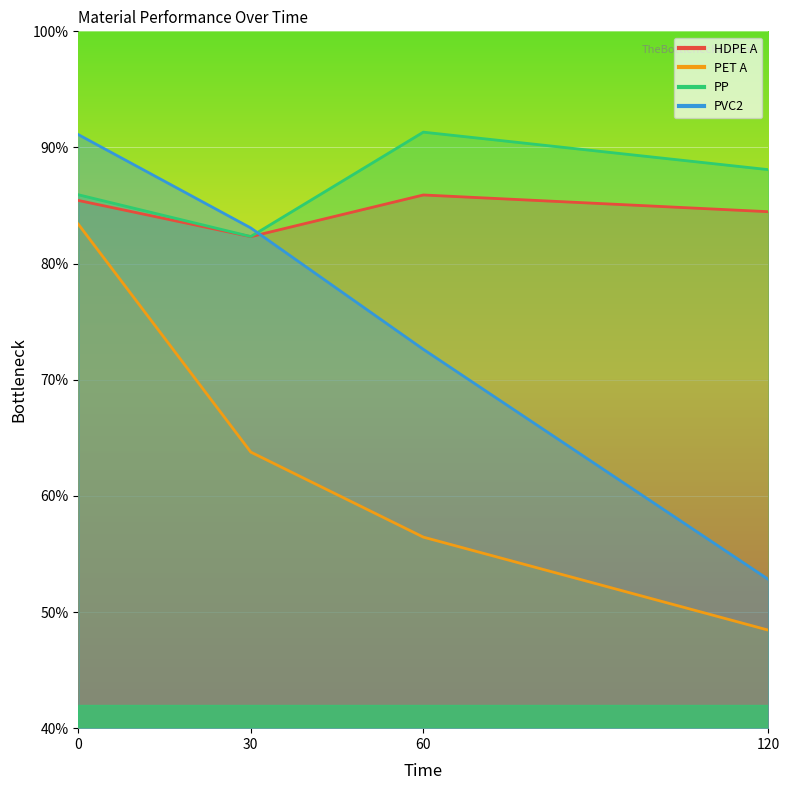

Which category has the lowest value across all series?

120